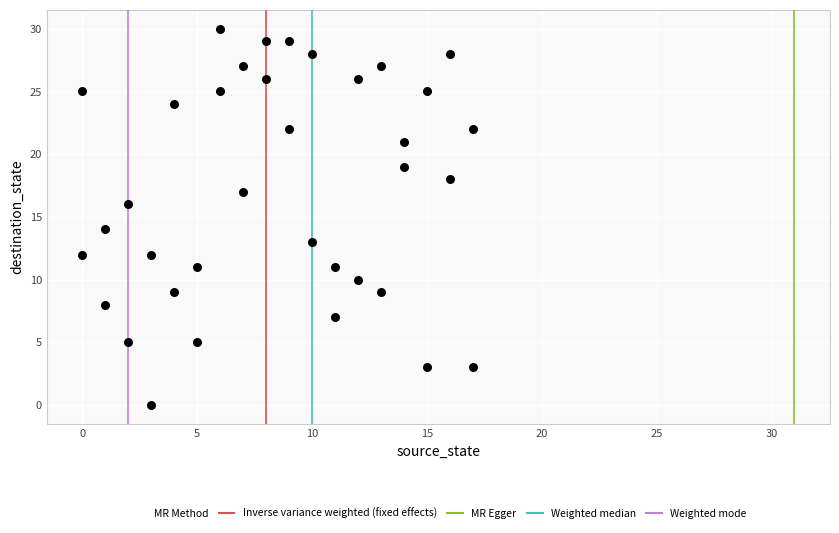

What is the range of X values (max minus min)?

17